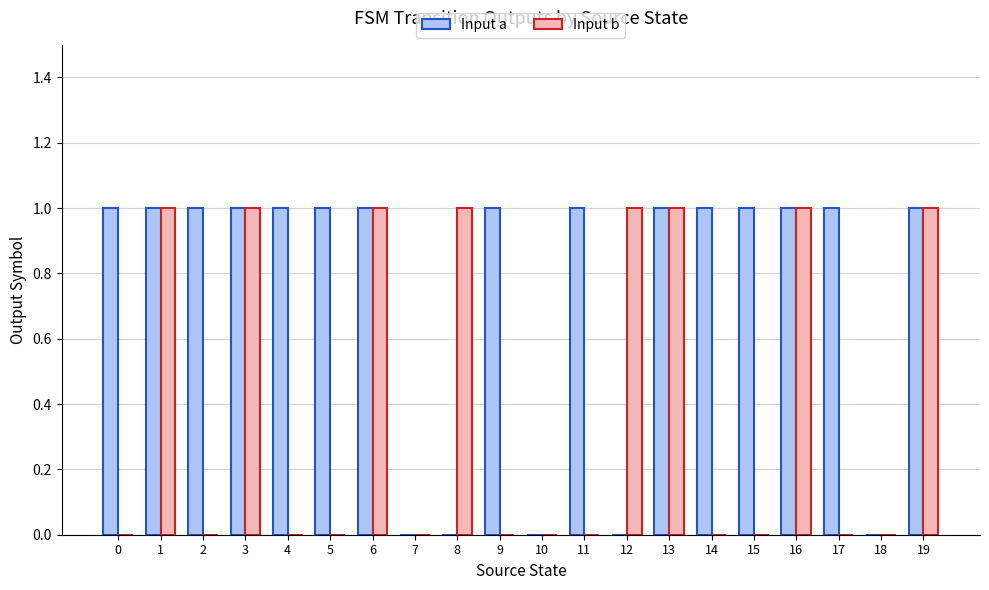

The value of Input a at 17 is 1. True or false?

True